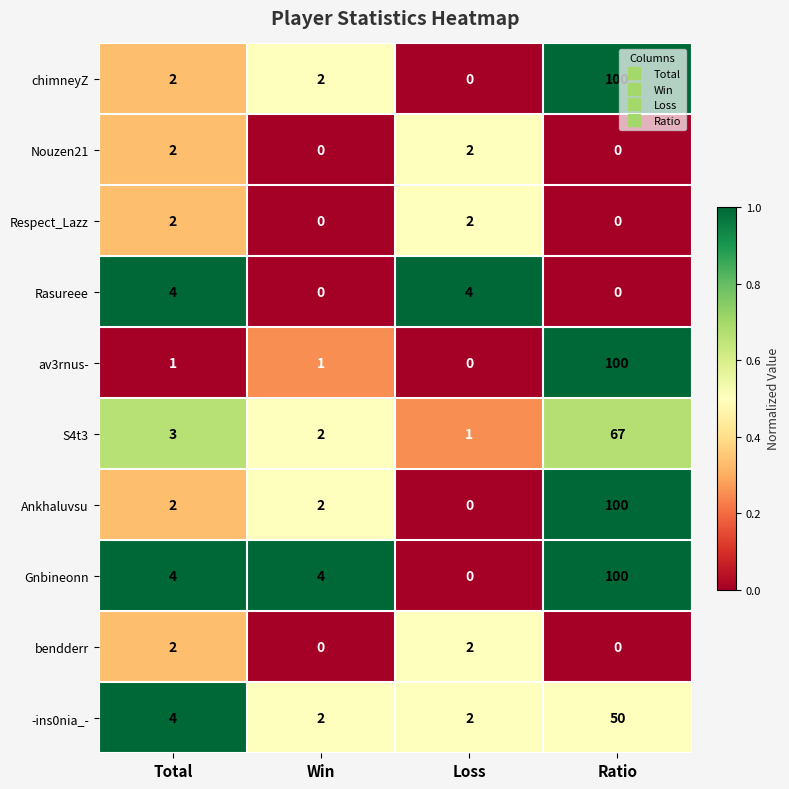

At which category is the sum across all series the highest?

Ratio